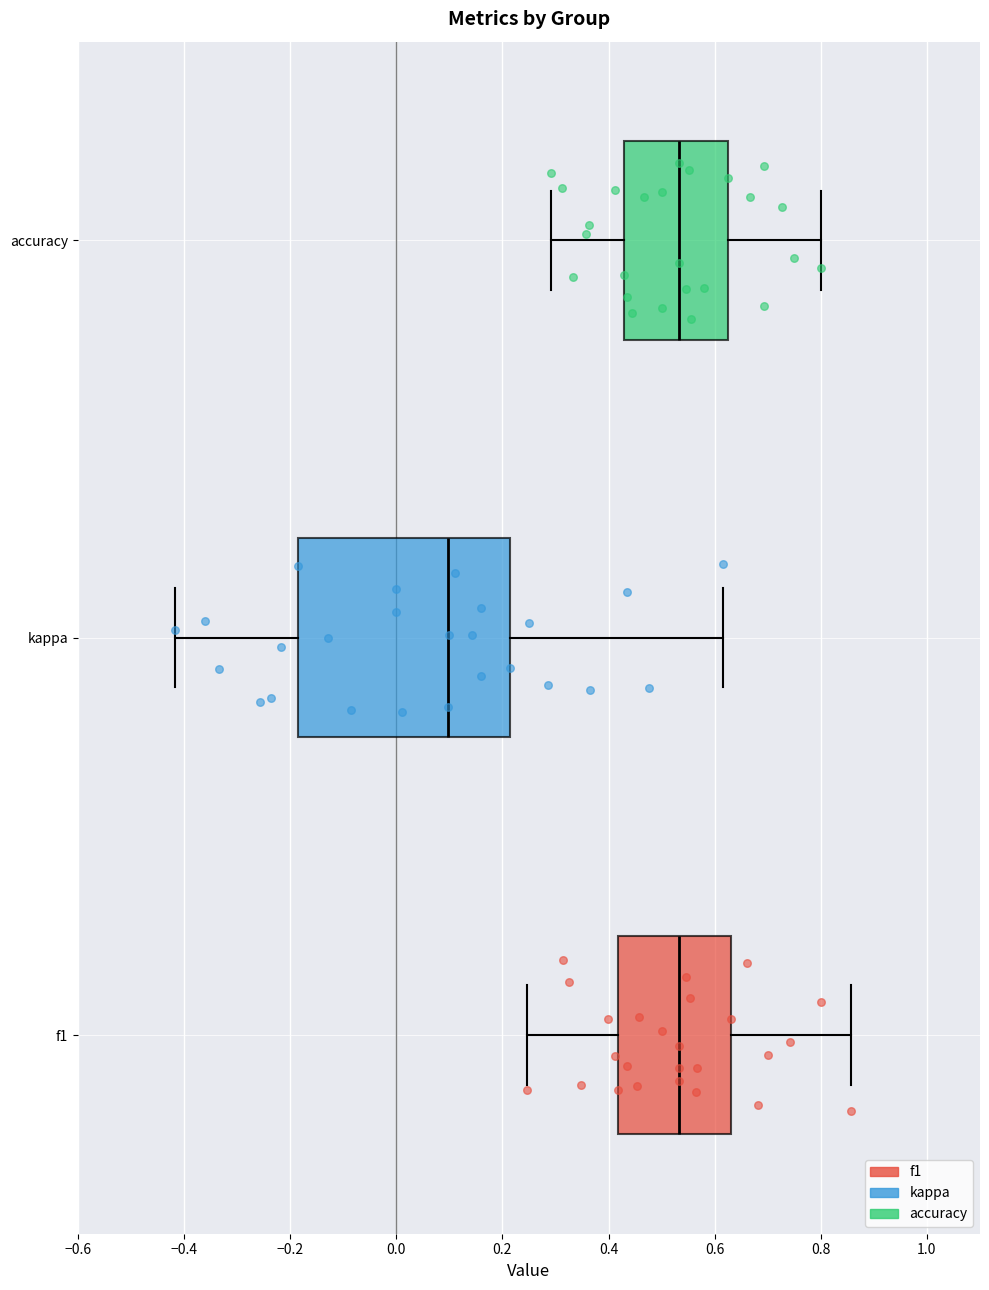

Reading bottom to top, read every box against the x-axis: the position of its median line, the range the box covers, and the ends of its whiskers. The values are not printed on the chart, so give them approximately, as read against the axis.

f1: median 0.54, box 0.42 to 0.64, whiskers 0.24 to 0.86
kappa: median 0.10, box -0.18 to 0.22, whiskers -0.42 to 0.62
accuracy: median 0.54, box 0.42 to 0.62, whiskers 0.30 to 0.80